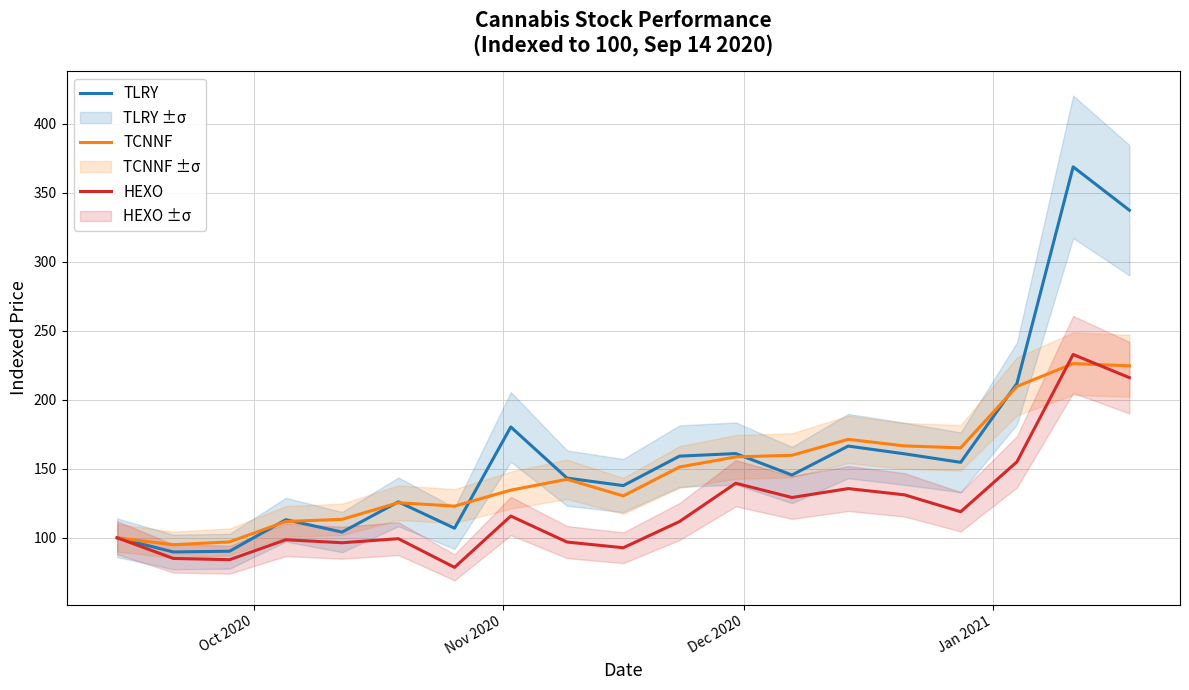

List the series in order of their overall mean, lowest first.

HEXO, TCNNF, TLRY